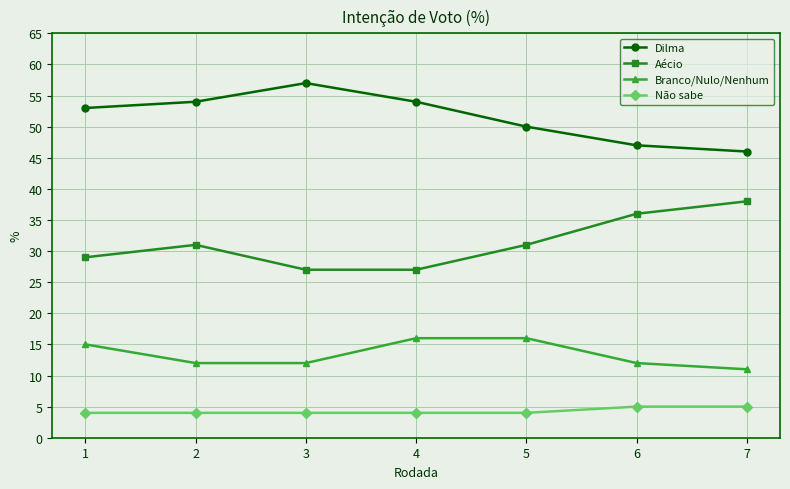

What is the sum of the Aécio values at 7 and 1?

67